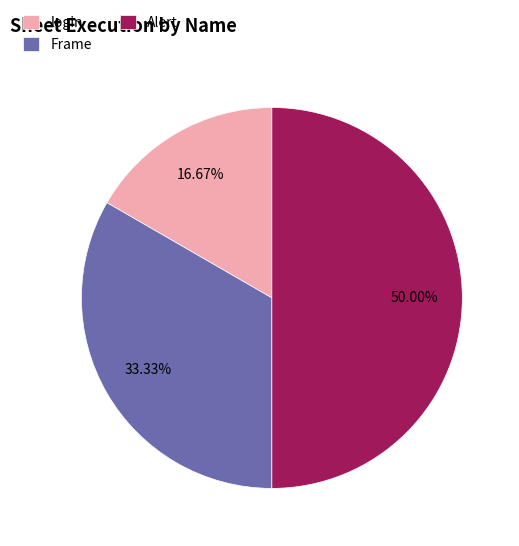

The Alert slice represents 40% of the pie. True or false?

False